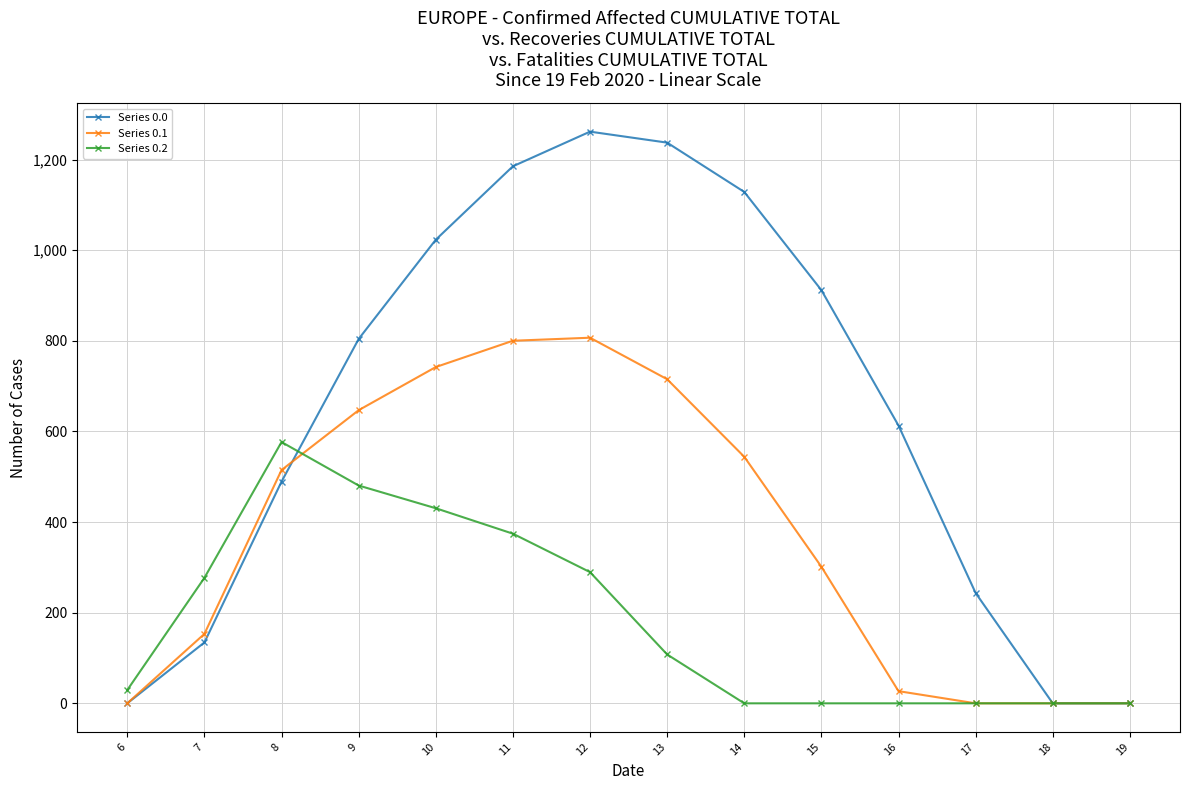

At 12, list the series in order from largest to smallest.

Series 0.0, Series 0.1, Series 0.2